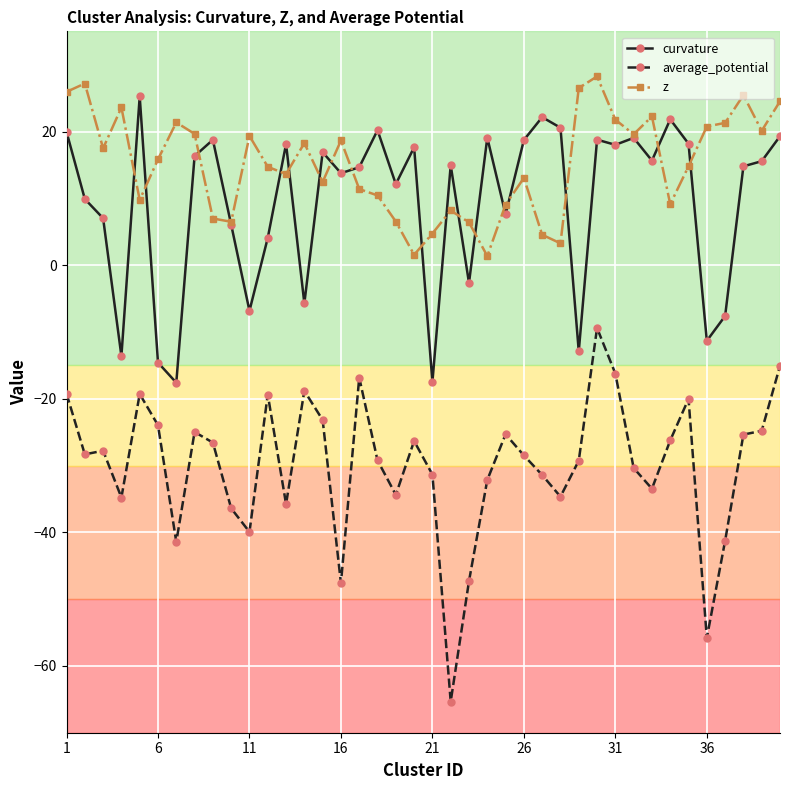

True or false: z and average_potential cross at least once.

False